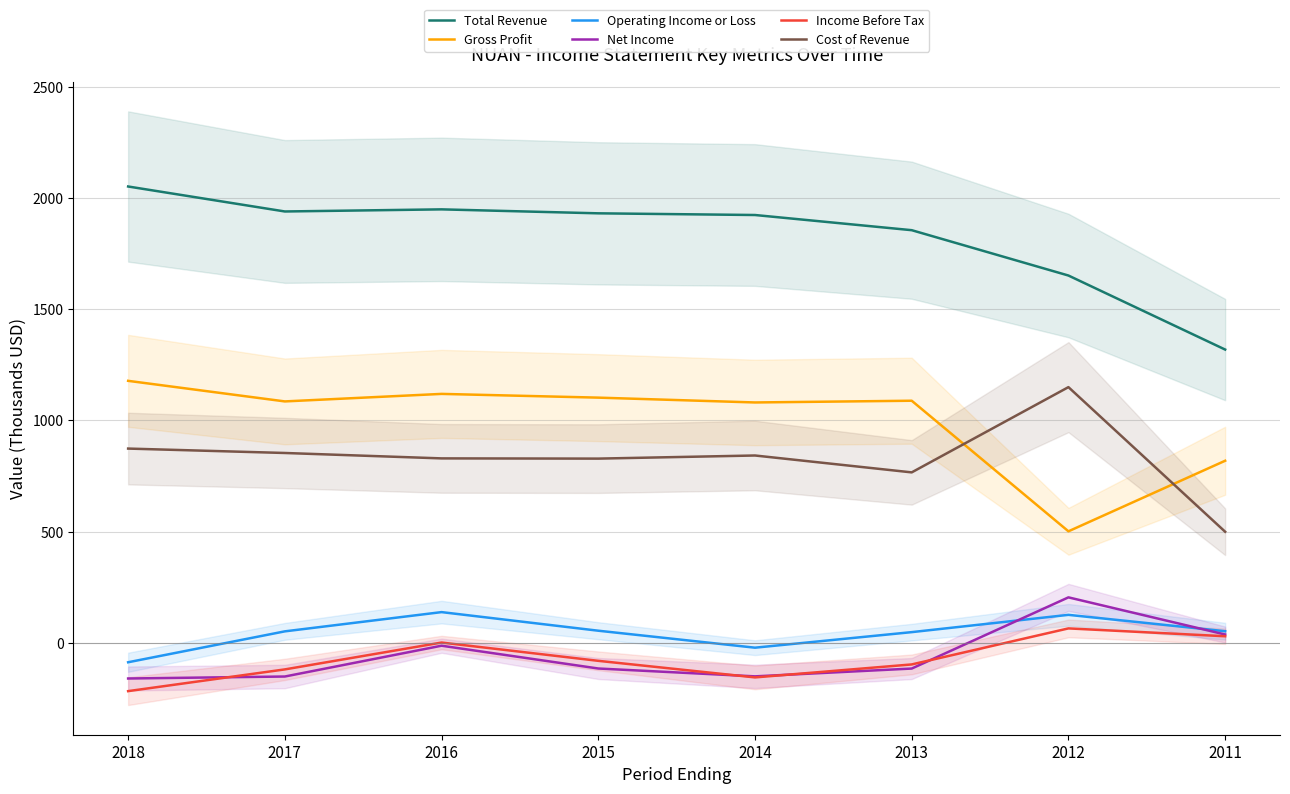

Is it true that Net Income equals 37.8 at 2011?

True